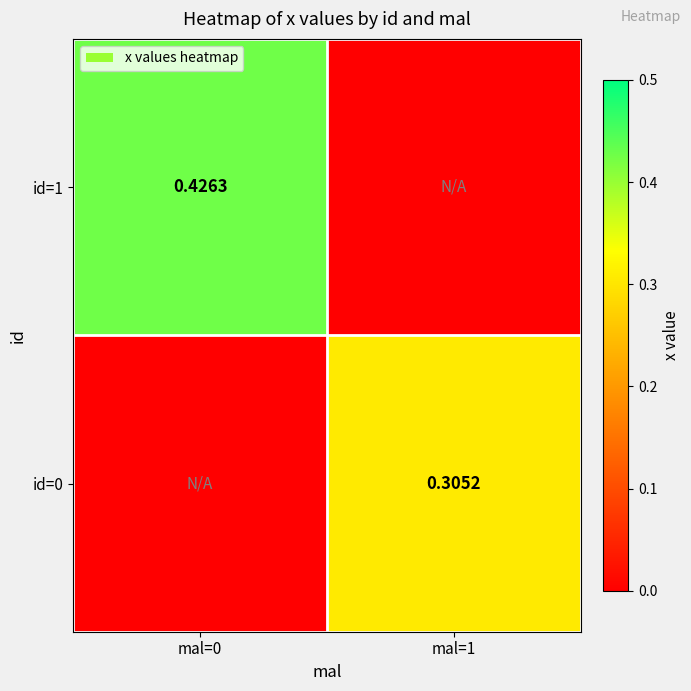

Is the value of id=0 at mal=1 greater than the value of id=1 at mal=0?

No